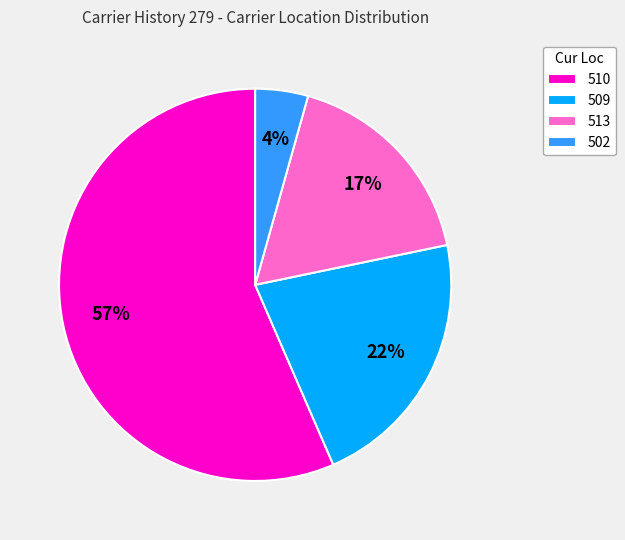

Which category has the biggest portion of the pie?

510